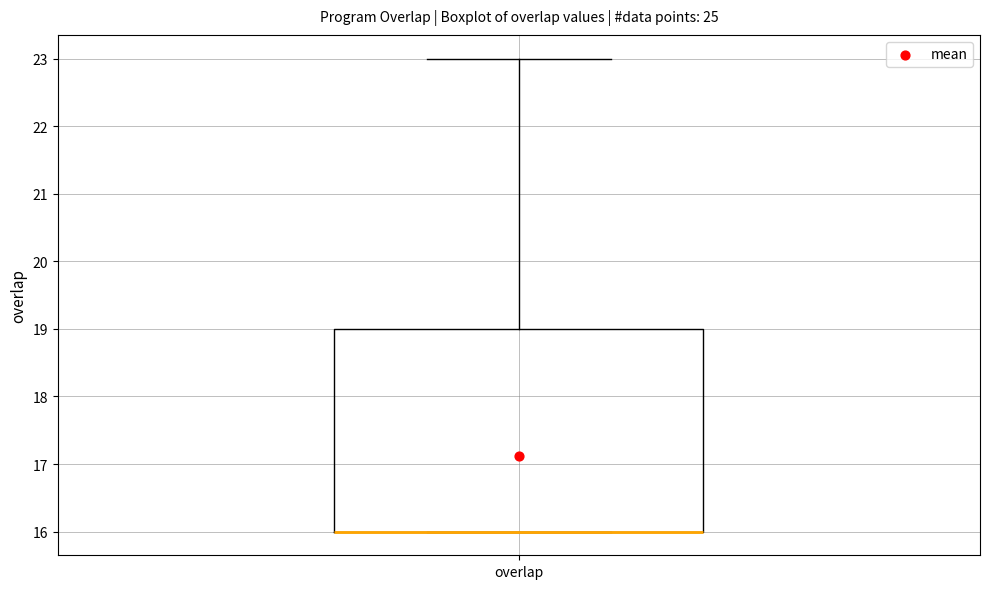

Read this box plot against the y-axis: the position of the median line, the range covered by the box, and the ends of both whiskers. The values are not printed on the chart, so give them approximately, as read against the axis.

median 16 (drawn on the box's lower edge), box 16 to 19, whiskers 16 to 23